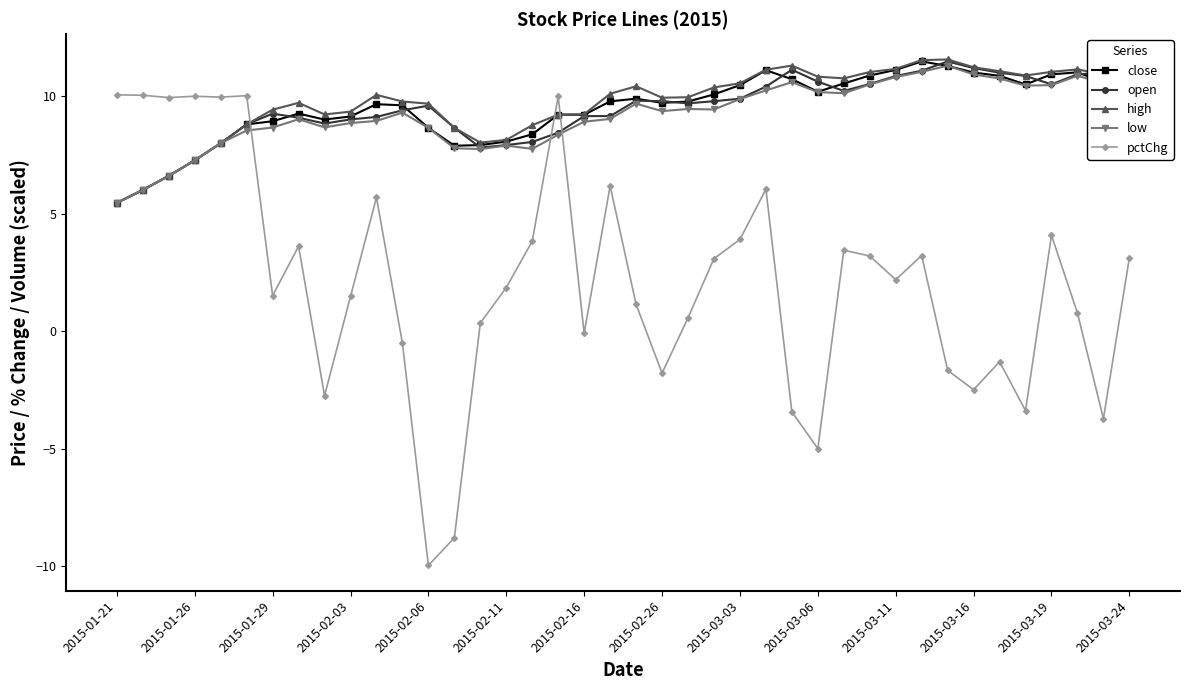

Which series has the widest spread of values?

pctChg